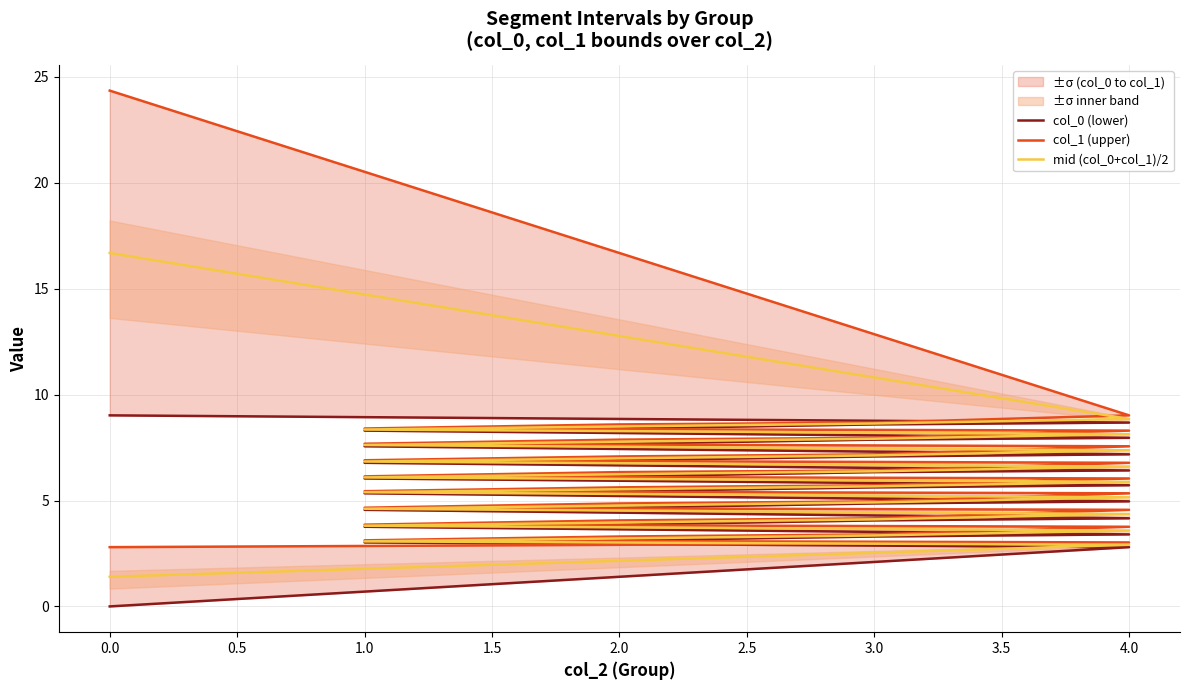

List the series in order of their peak value, highest first.

col_1 (upper), mid (col_0+col_1)/2, col_0 (lower)